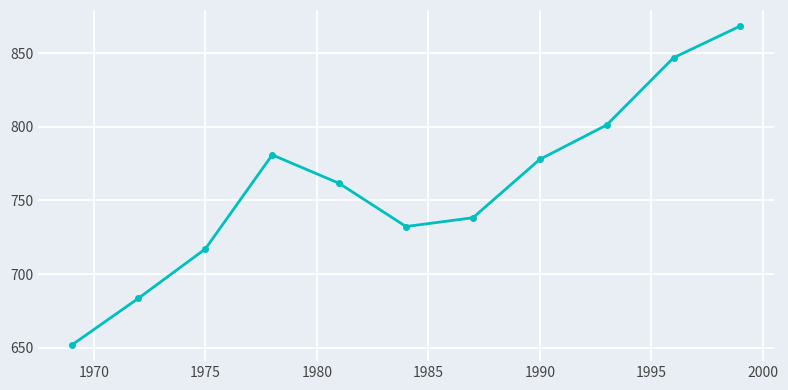

Count the number of categories in the chart.

11